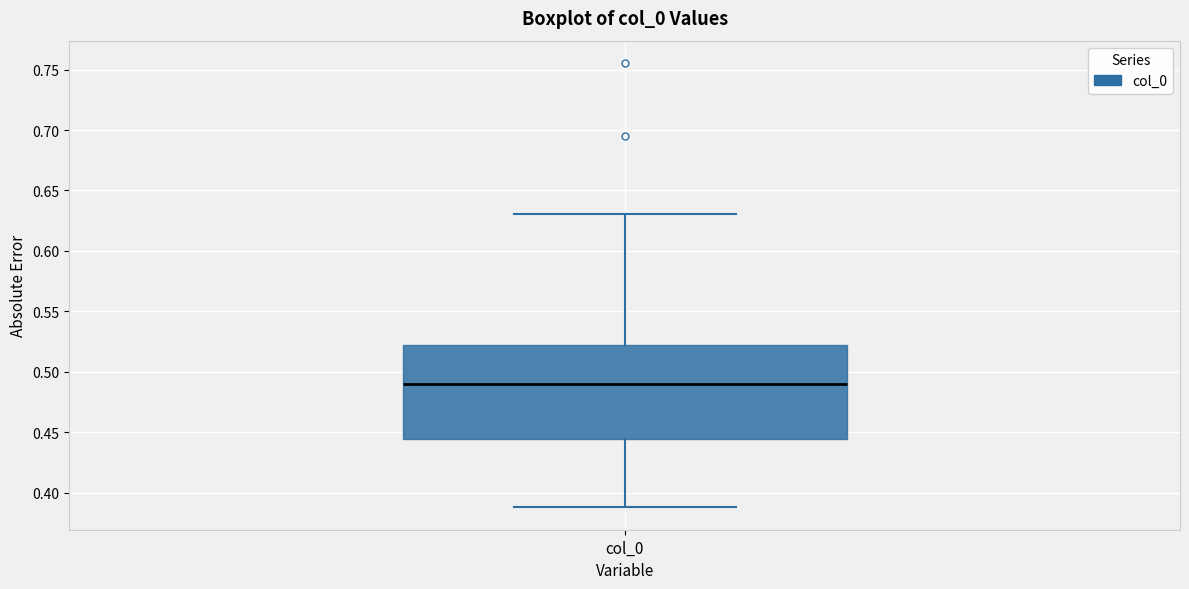

Transcribe this box plot: give where the median line is, the range the box spans, and where the two whiskers end, as read against the y-axis. The values are not printed on the chart, so give them approximately, as read against the axis.

median 0.490, box 0.445 to 0.520, whiskers 0.390 to 0.630